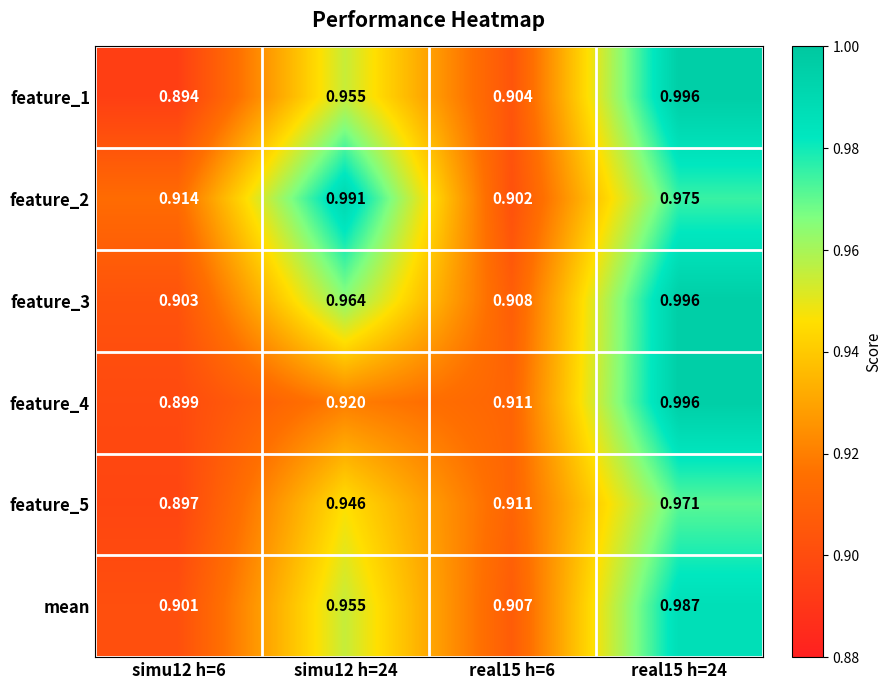

Is the value of feature_1 at real15 h=24 greater than the value of mean at simu12 h=6?

Yes